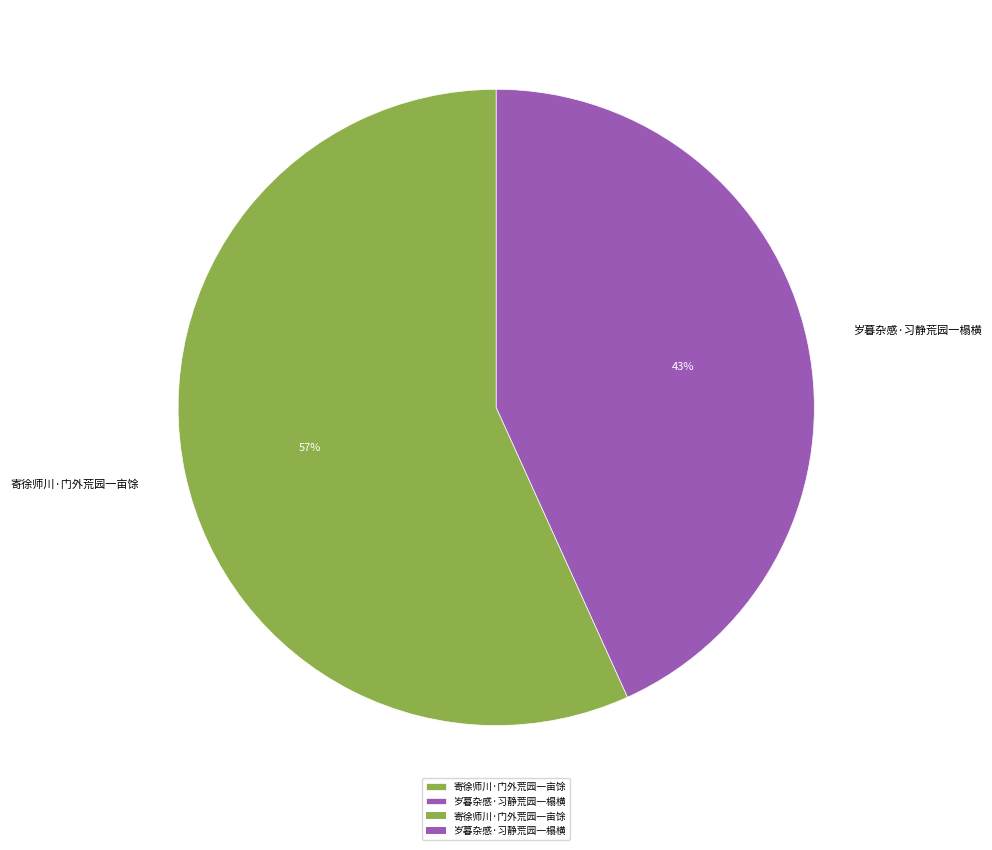

Is it true that 寄徐师川·门外荒园一亩馀 is 57% of the pie?

True